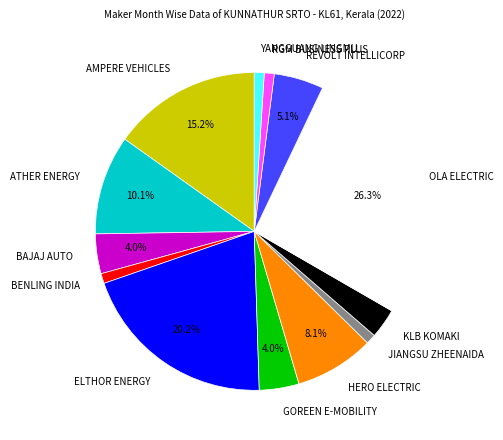

Which slice is the largest?

OLA ELECTRIC